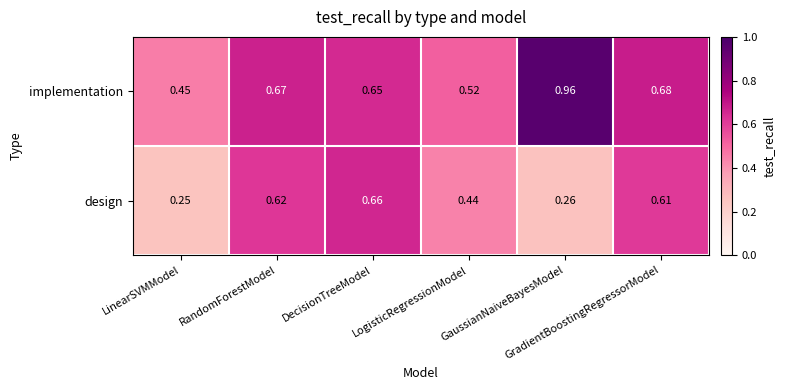

Which series has the largest range (max minus min)?

implementation